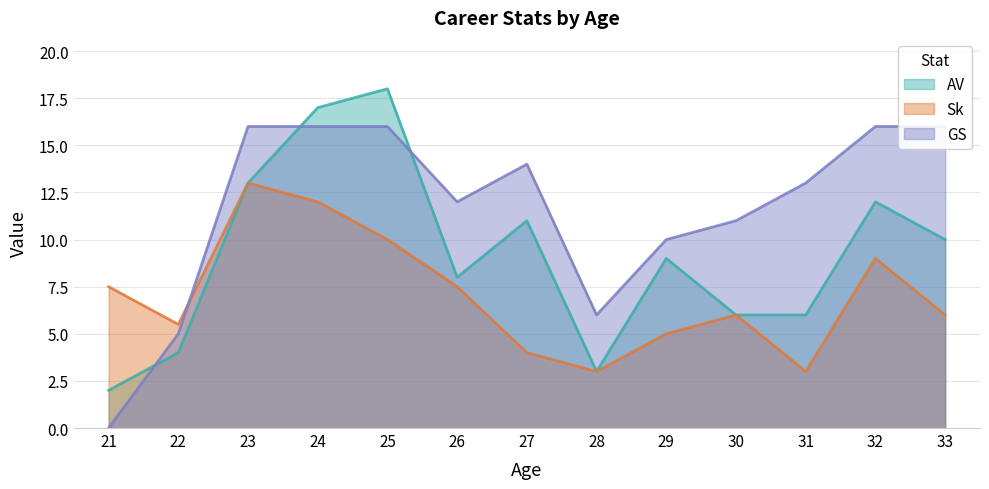

How many interior local valleys does the AV series have?

2